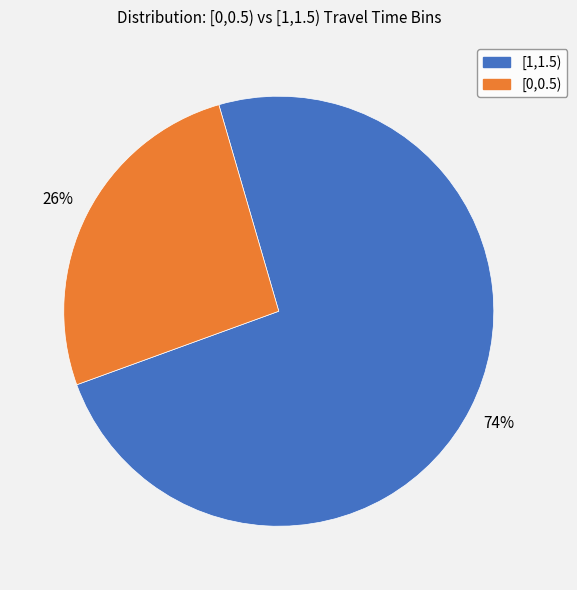

To the nearest percent, what is the difference between the largest and smallest slice percentages?

48%